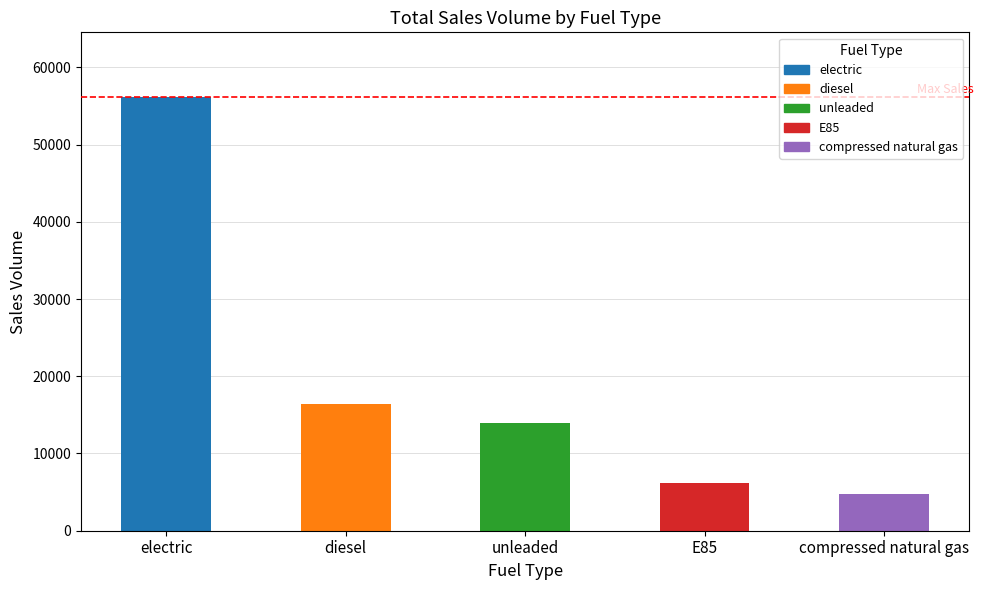

The value at electric is 90411. True or false?

False